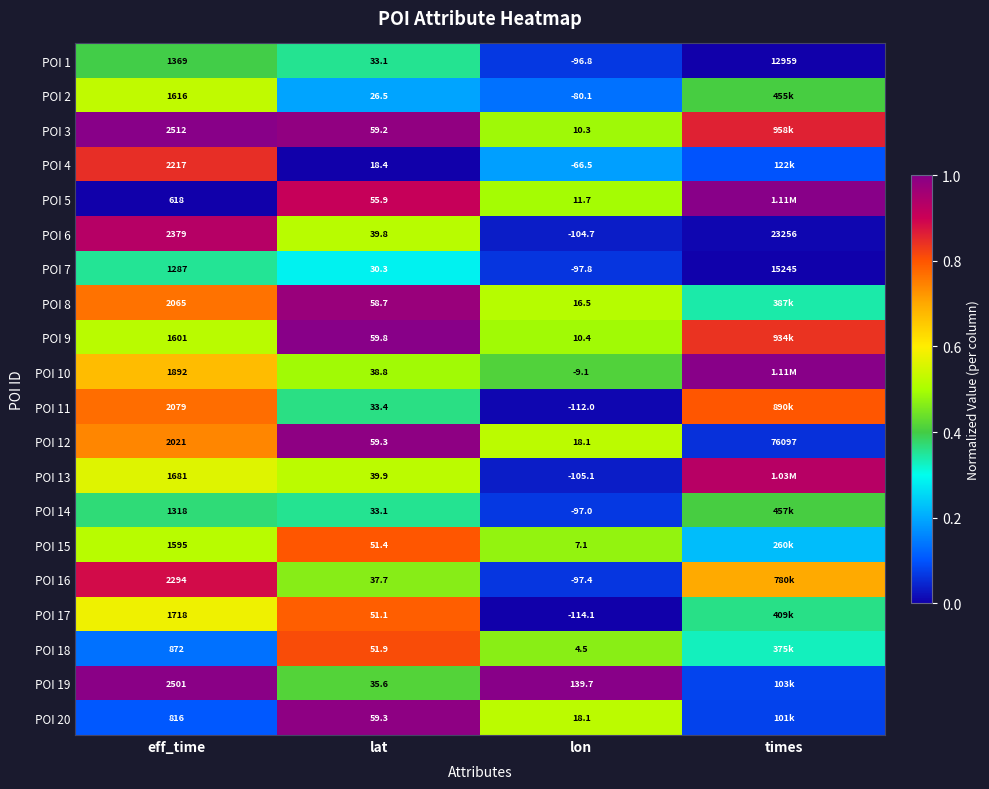

At how many categories does at least one series exceed 0?

4